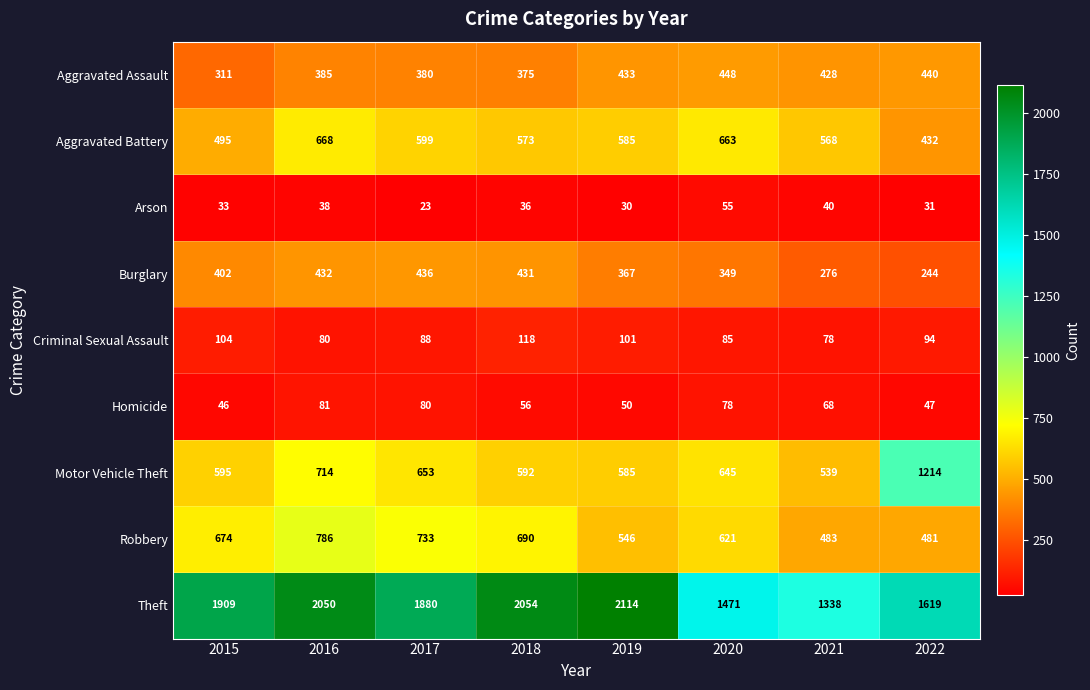

How many data points does each series have?

8